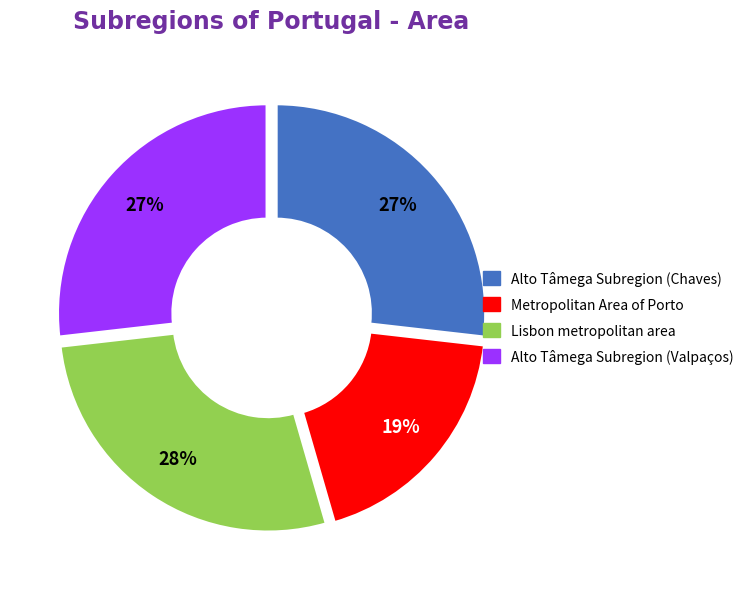

Combined, do Alto Tâmega Subregion (Chaves) and Lisbon metropolitan area account for over 50%?

Yes